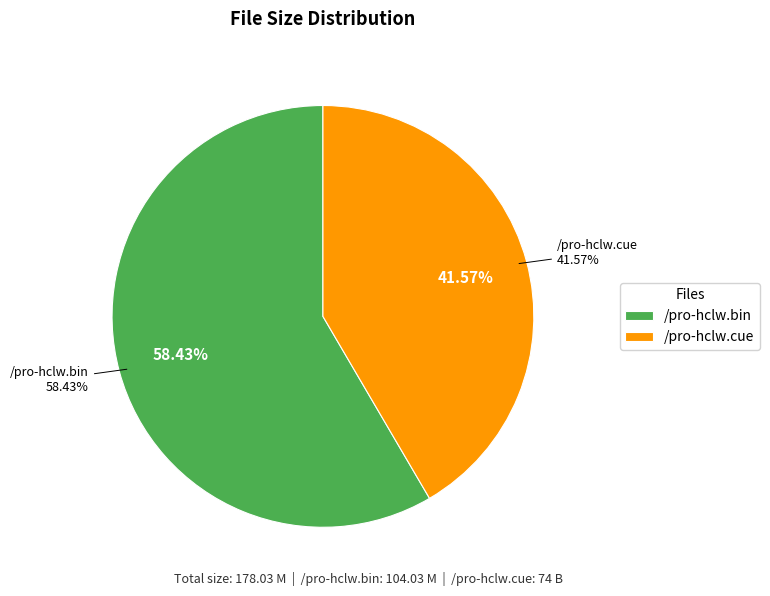

To the nearest percent, what is the average slice percentage?

50%